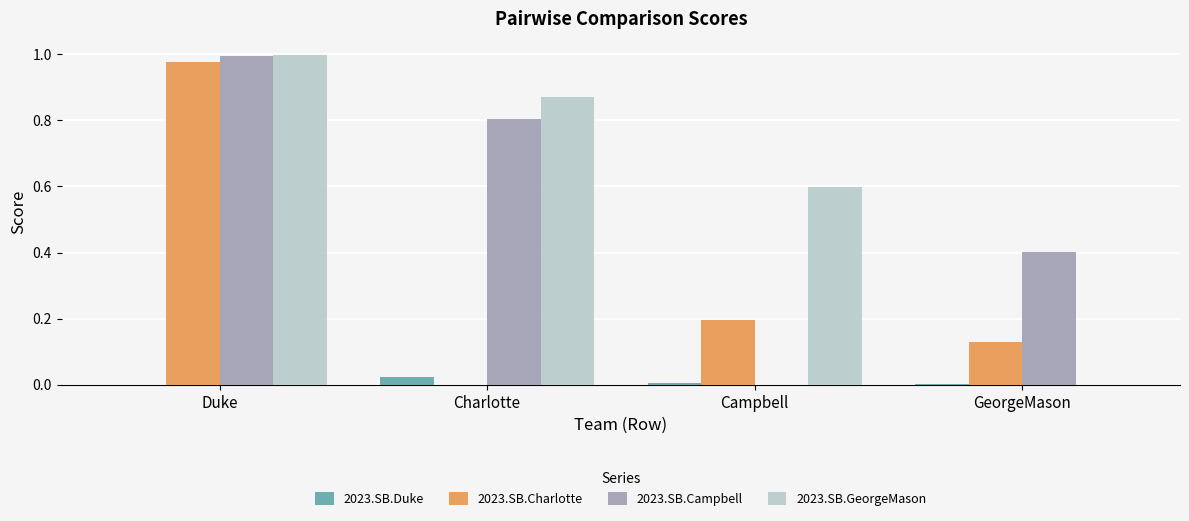

Which label corresponds to the largest value in the chart?

Duke